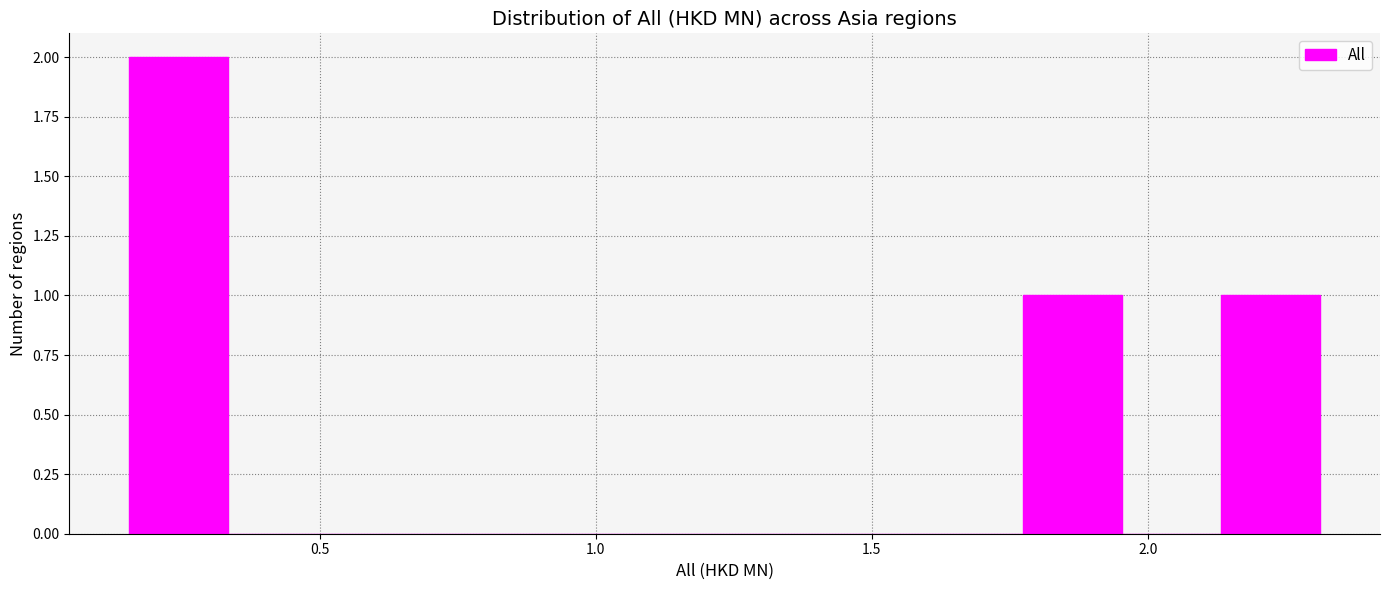

Read against the x-axis, roughly where is the centre of the tallest bar?

0.25